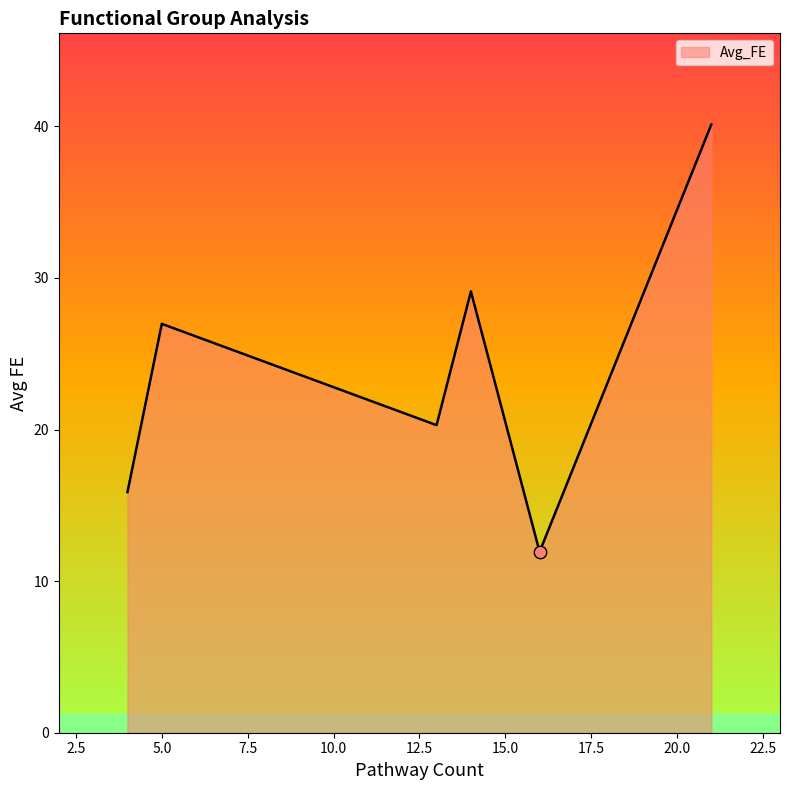

How many interior local valleys (lower than both neighbors) does the data have?

2